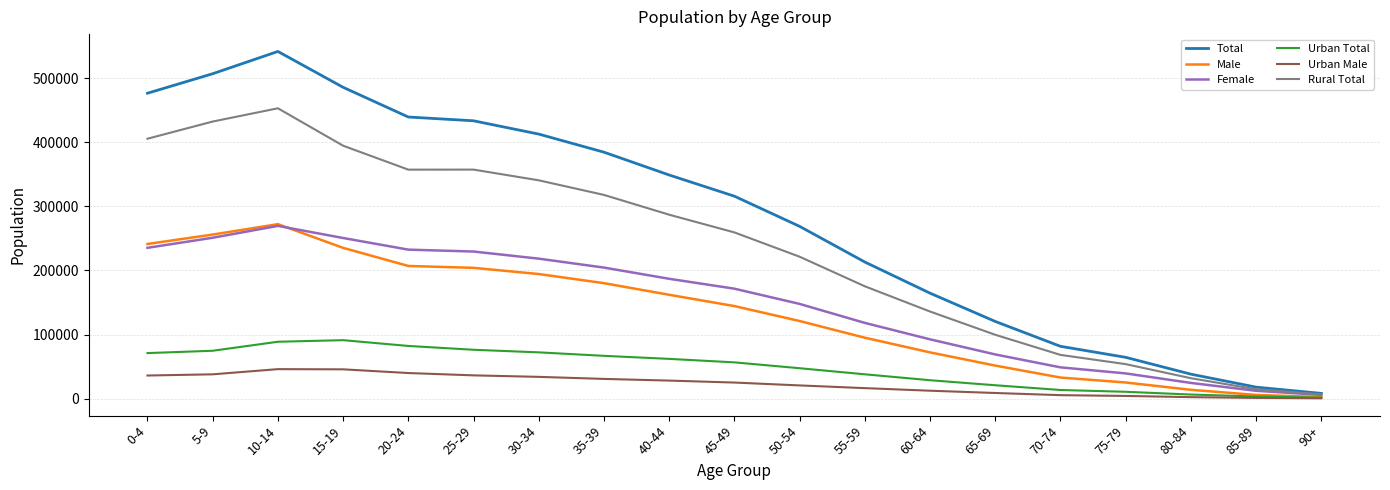

True or false: Female has more than 0 points higher than both neighbors.

True